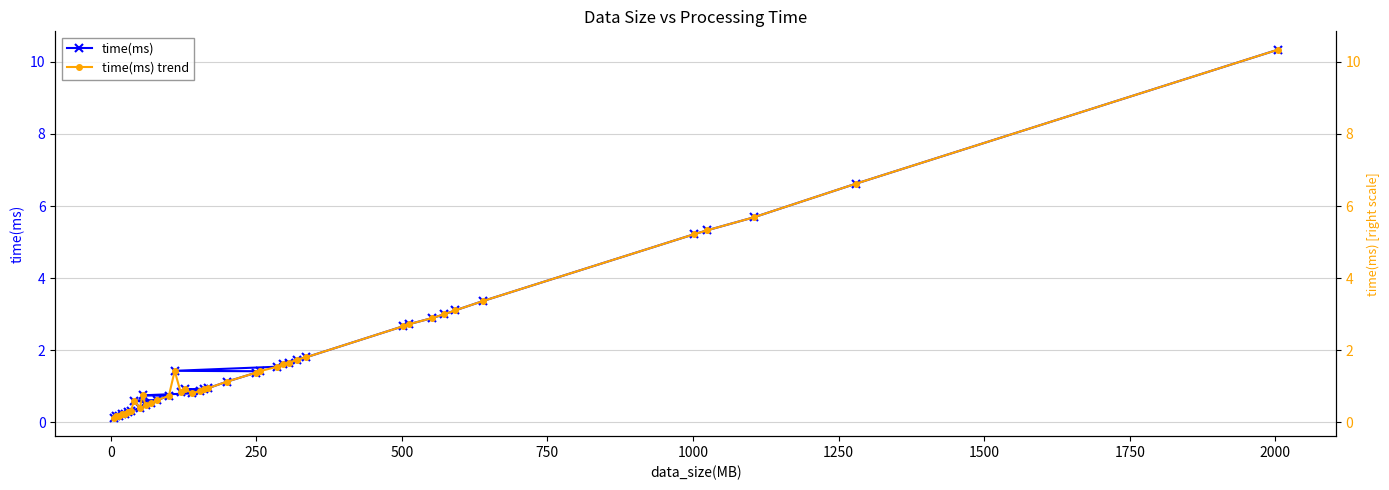

Is the value of time(ms) trend at 2000 greater than the value of time(ms) at 2000?

Yes